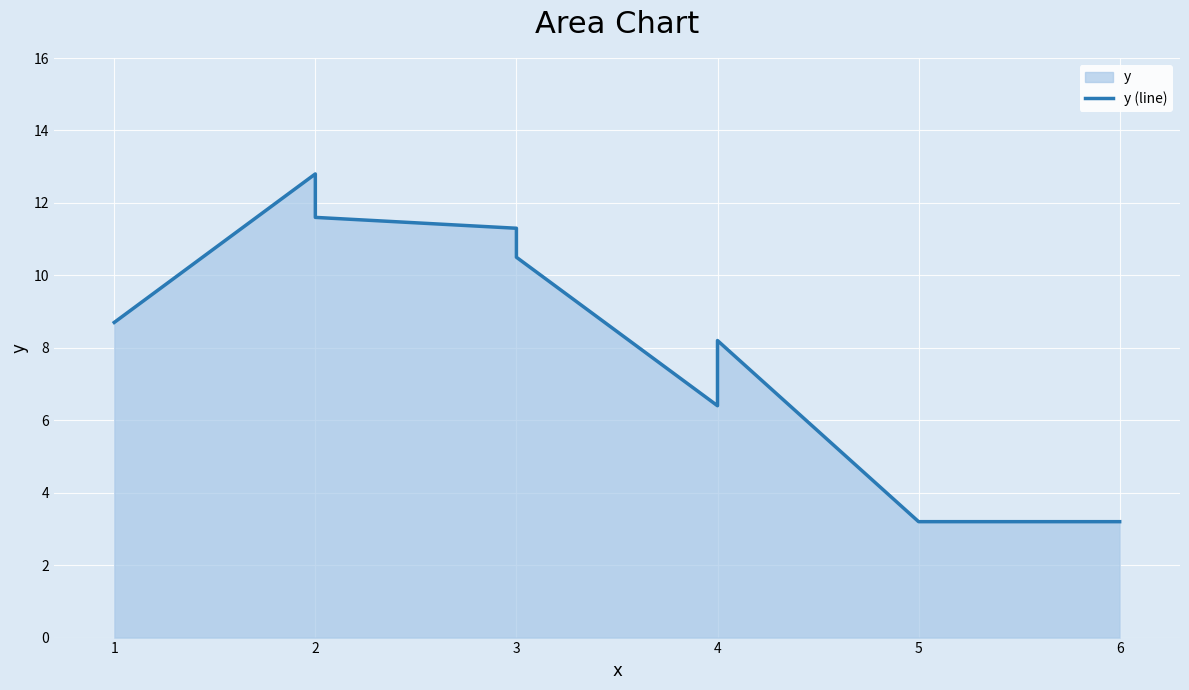

How many lines are shown in the chart?

1